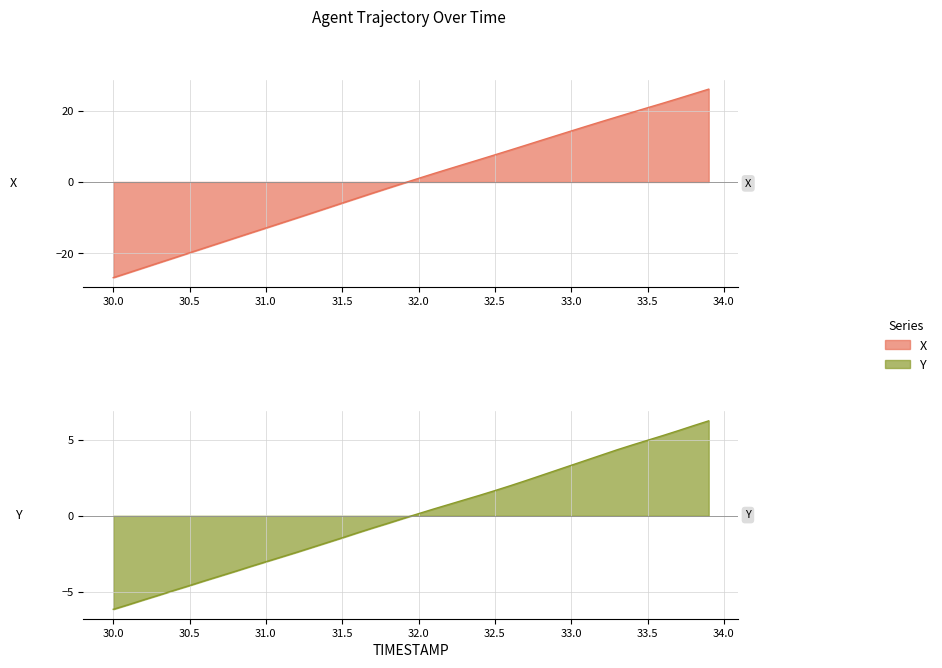

How many times do X and Y cross each other?

1